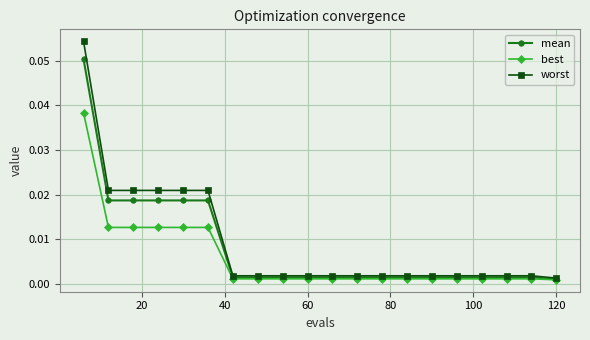

Rank the series by their maximum value, from lowest to highest.

best, mean, worst